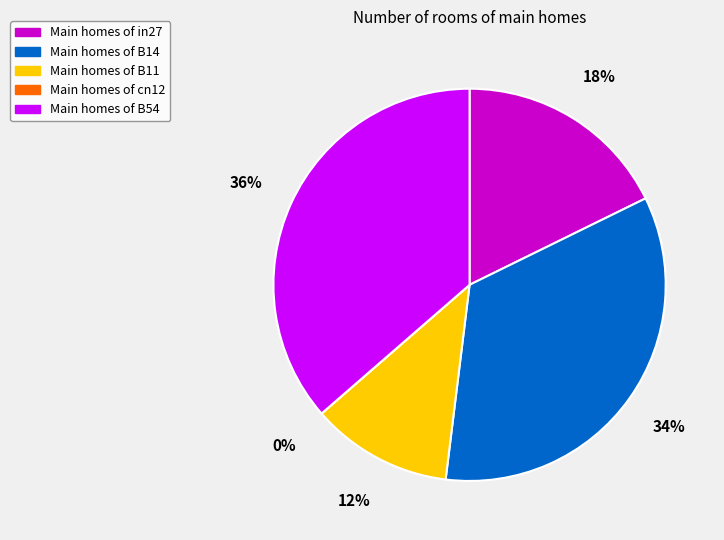

Rank the categories by value from lowest to highest.

cn12, B11, in27, B14, B54